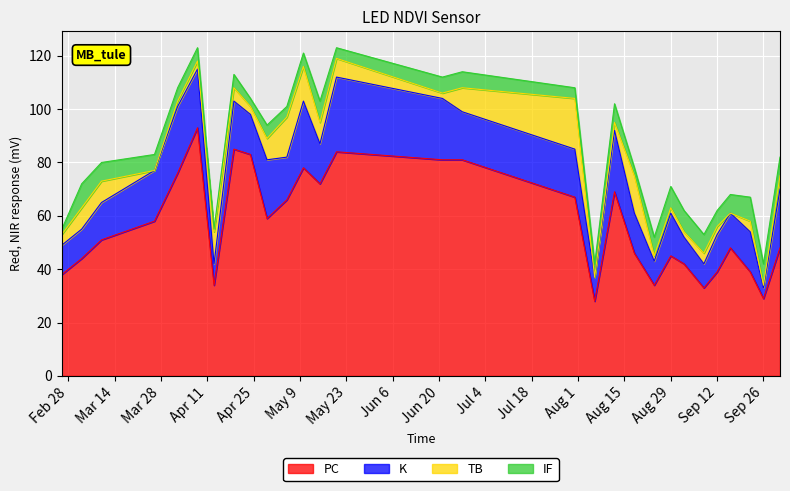

What are all the series names shown in the legend?

PC, K, TB, IF